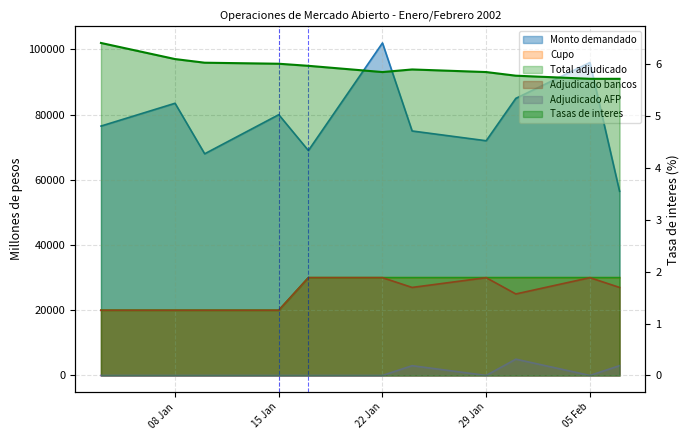

Which series has the largest range (max minus min)?

Monto demandado